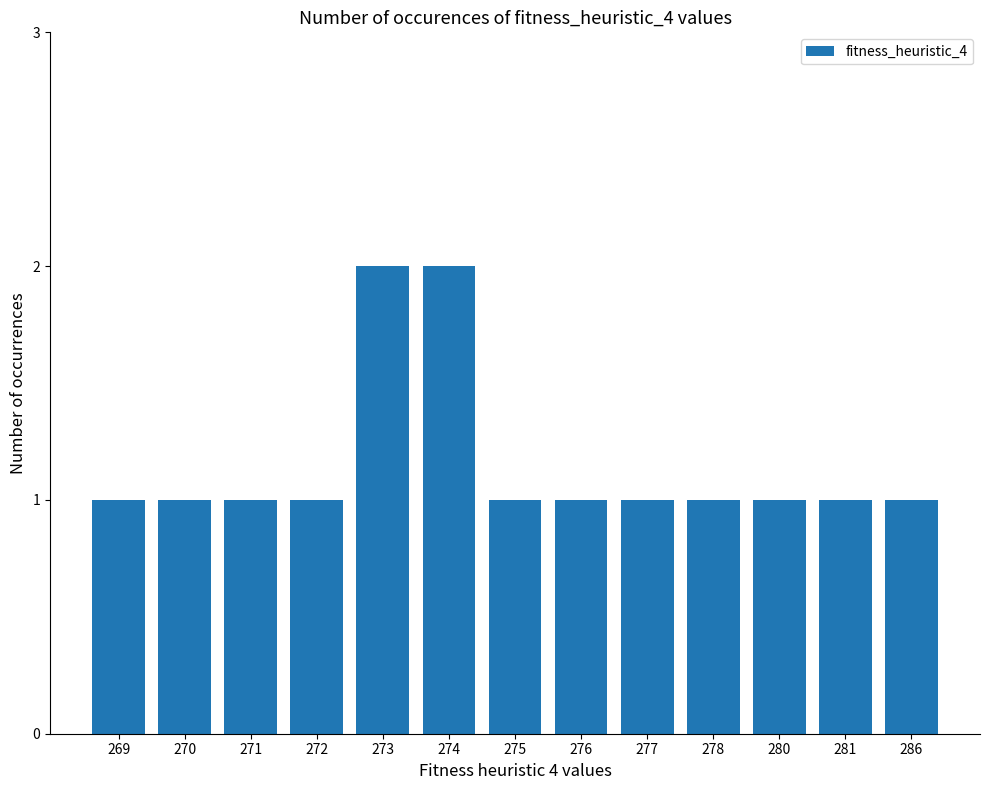

What is the difference between the maximum and minimum values?

1